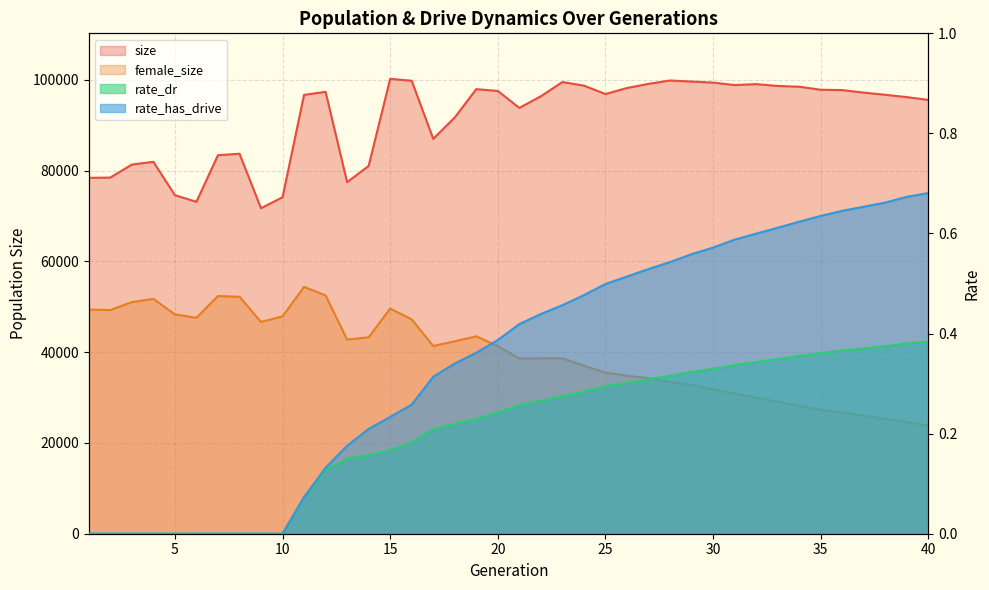

Is the value of female_size at 5 greater than the value of size at 2?

No